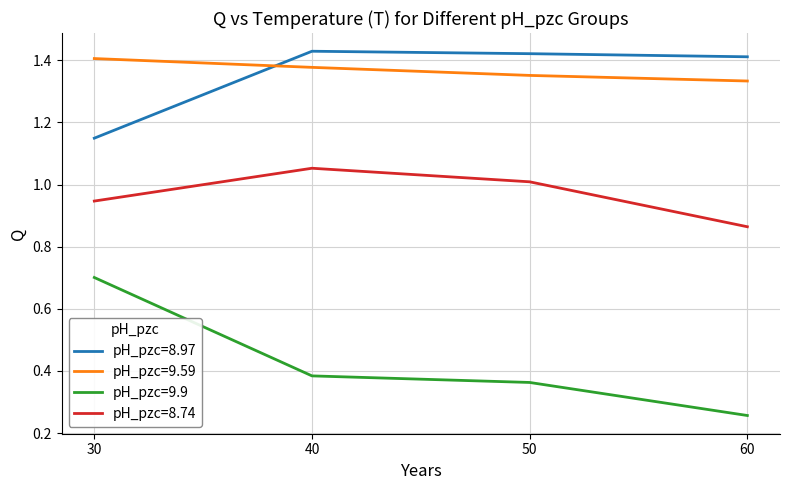

True or false: pH_pzc=8.74 and pH_pzc=8.97 intersect in this chart.

False